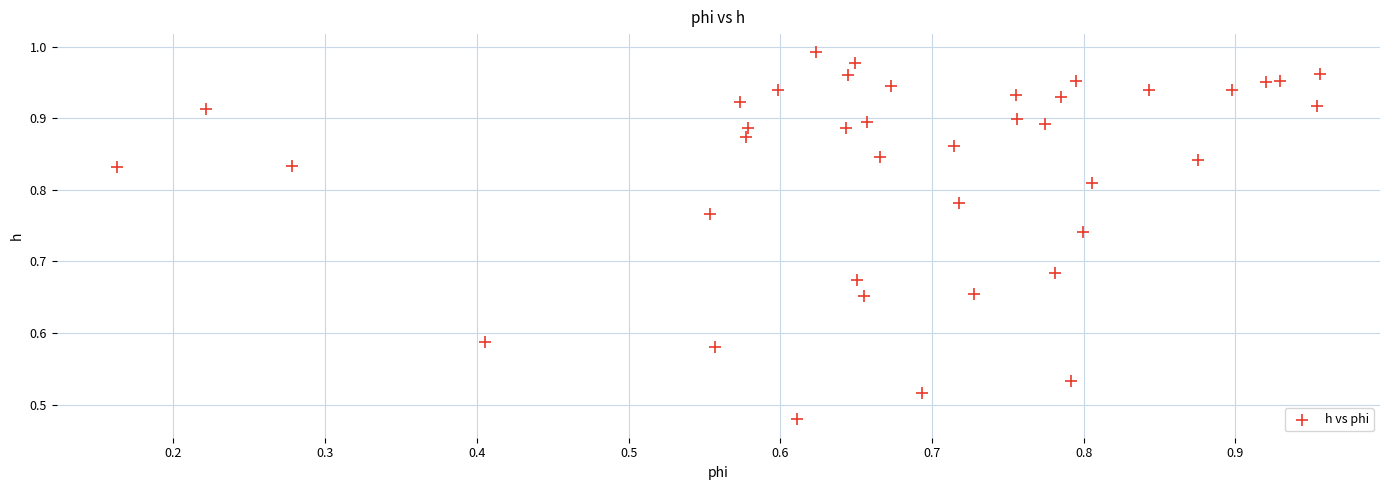

Count the number of points in this scatter plot.

40